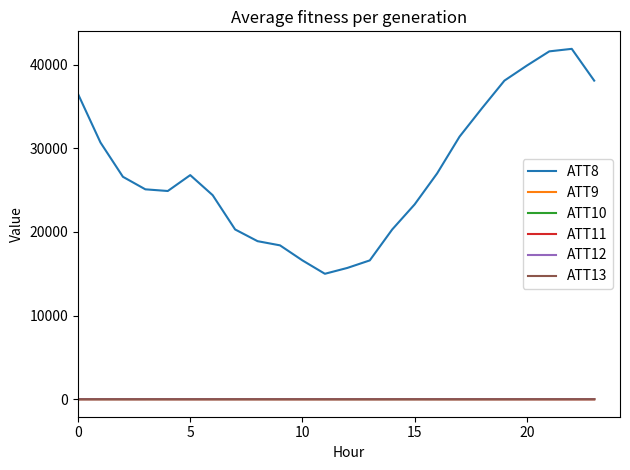

How many categories are shown in the chart?

24